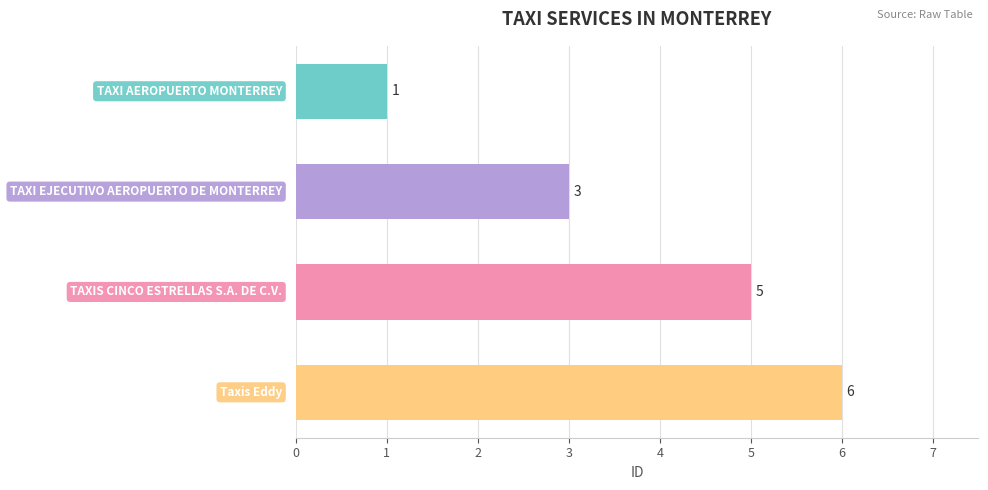

How many values are below 5?

2